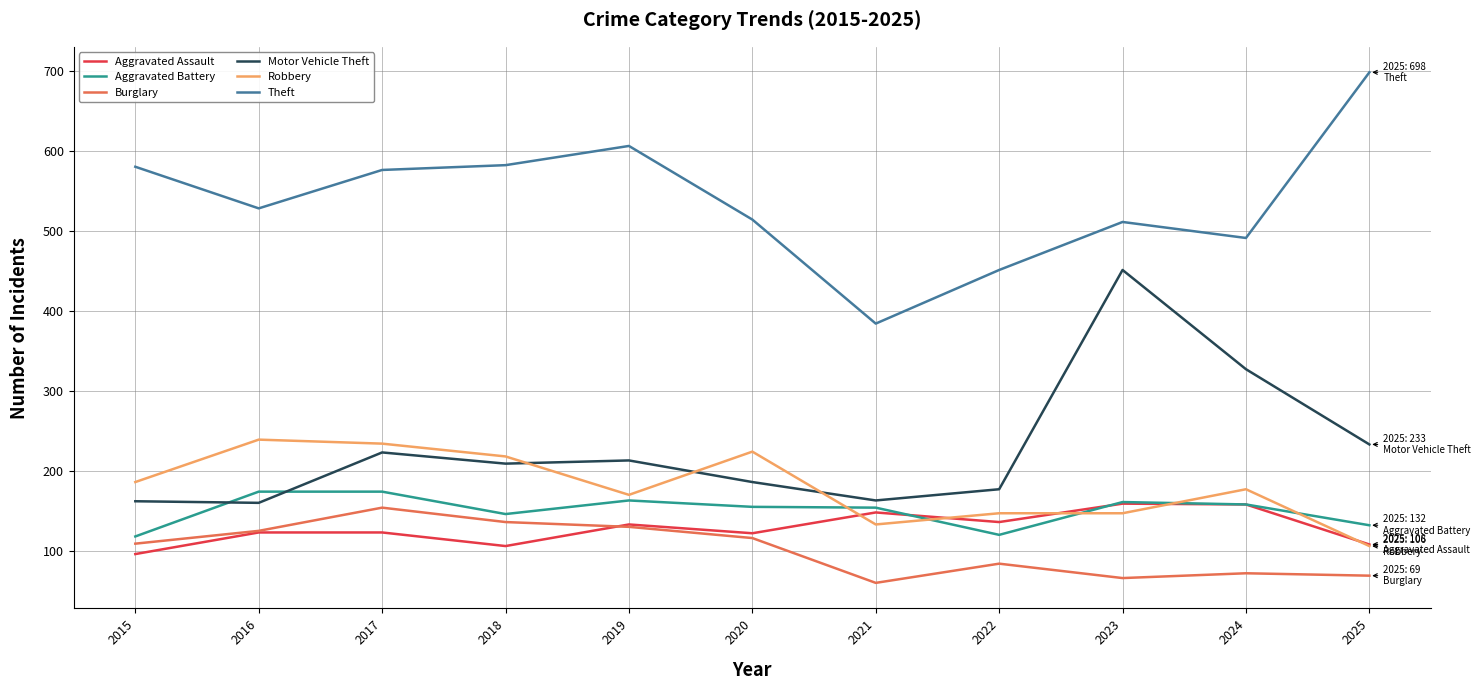

How many lines are shown in the chart?

6